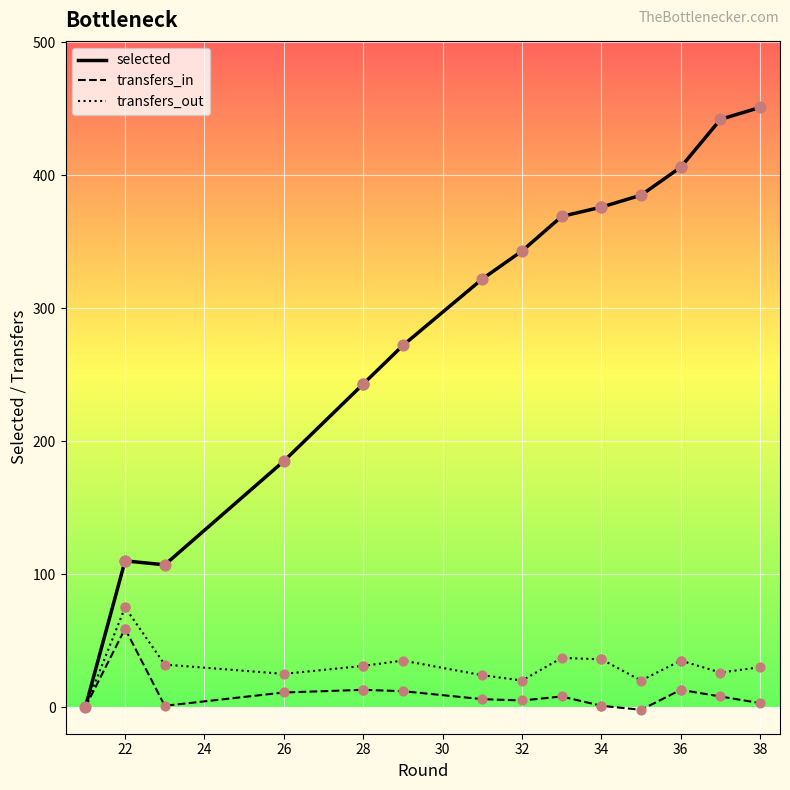

What are all the series names shown in the legend?

selected, transfers_in, transfers_out